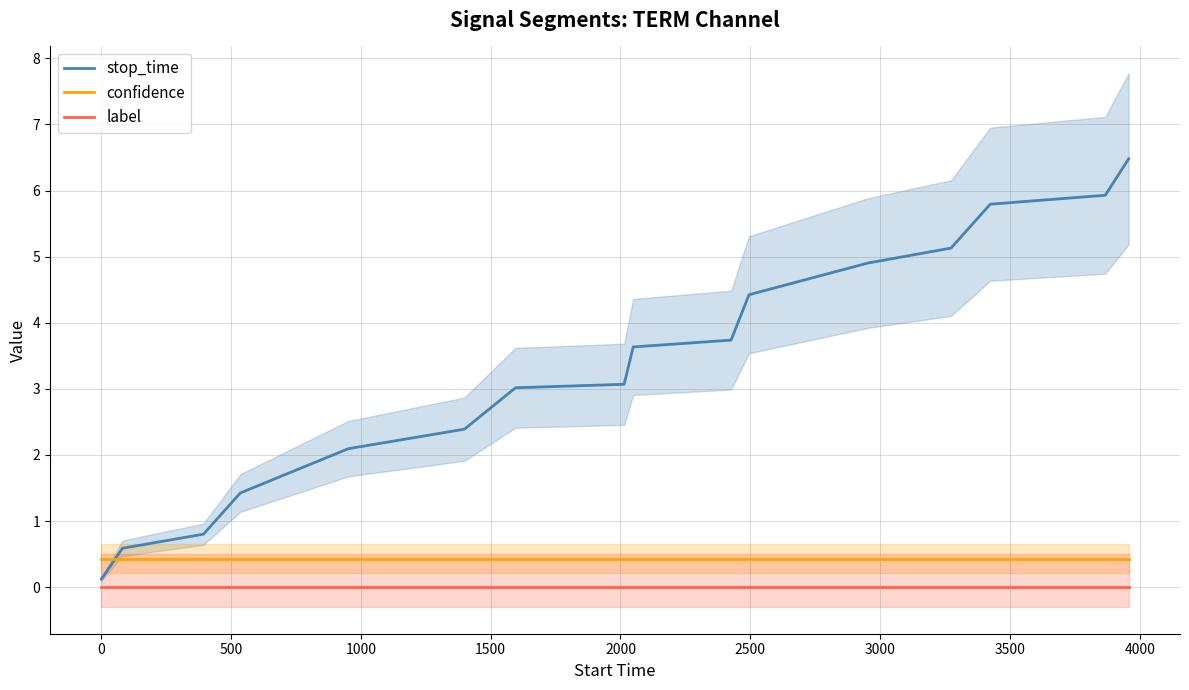

What is the highest value of the confidence series?

0.4